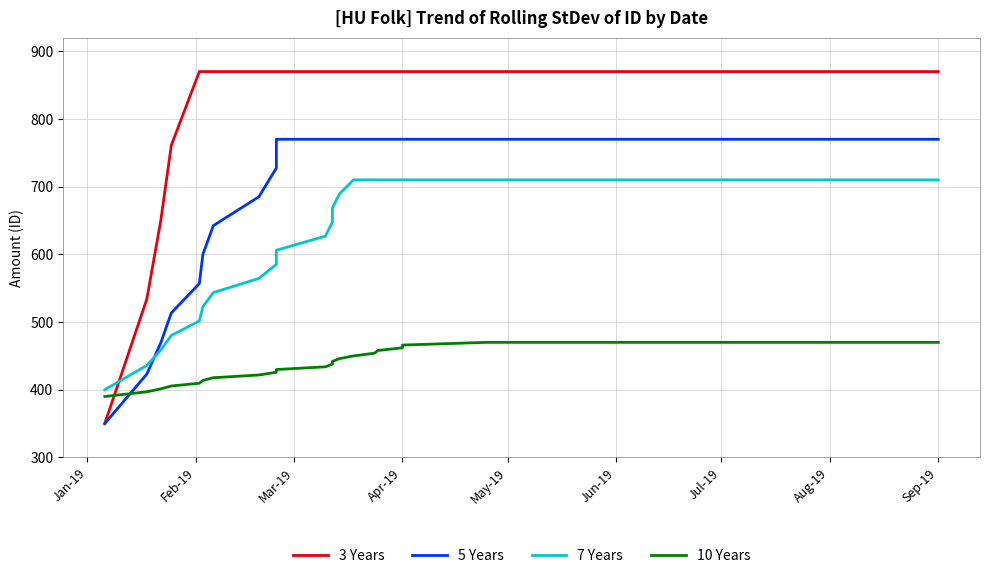

Is this an area chart (filled region under the line)?

No